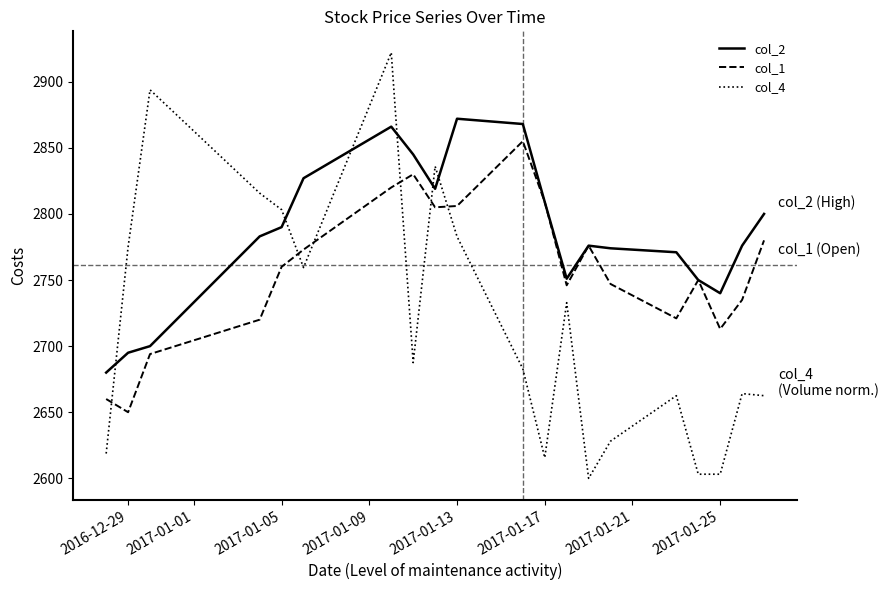

True or false: col_2 and col_4 intersect in this chart.

True